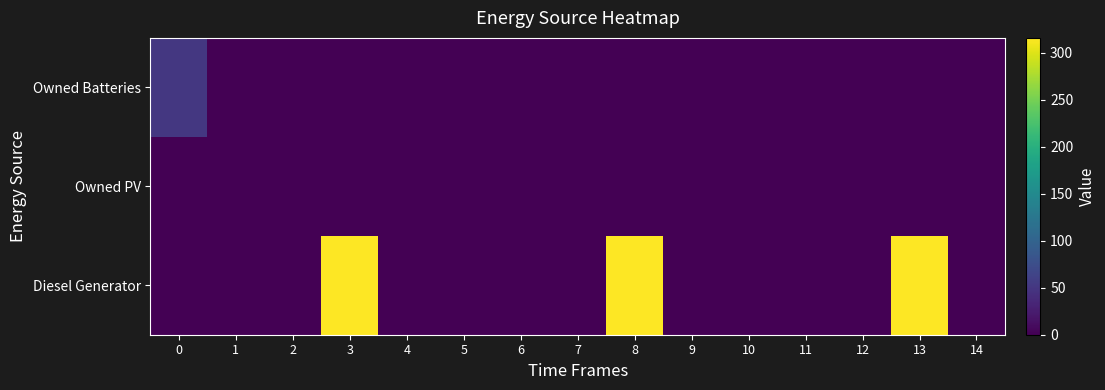

Reading right to left, what are all the values shown in this chart?

Diesel Generator: 14=0	13=316	12=0	11=0	10=0	9=0	8=316	7=0	6=0	5=0	4=0	3=316	2=0	1=0	0=0
Owned PV: 14=0	13=0	12=0	11=0	10=0	9=0	8=0	7=0	6=0	5=0	4=0	3=0	2=0	1=0	0=0
Owned Batteries: 14=0	13=0	12=0	11=0	10=0	9=0	8=0	7=0	6=0	5=0	4=0	3=0	2=0	1=0	0=51